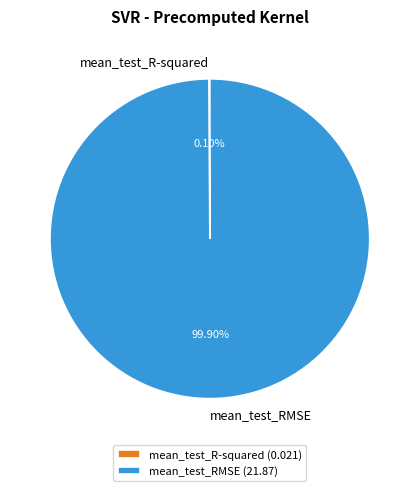

Does any single category account for the majority?

Yes